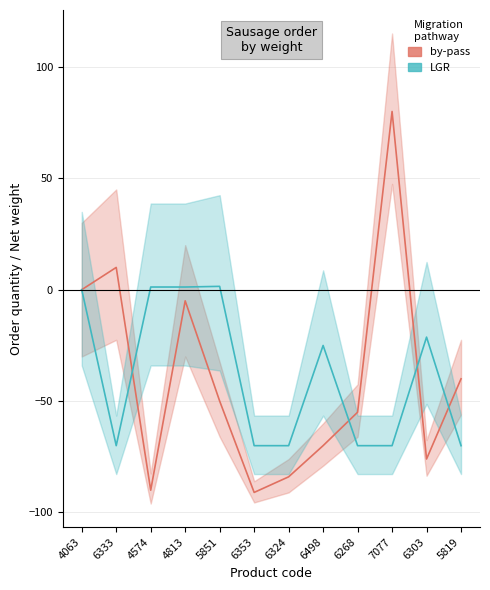

What is the greatest value displayed?

80.0